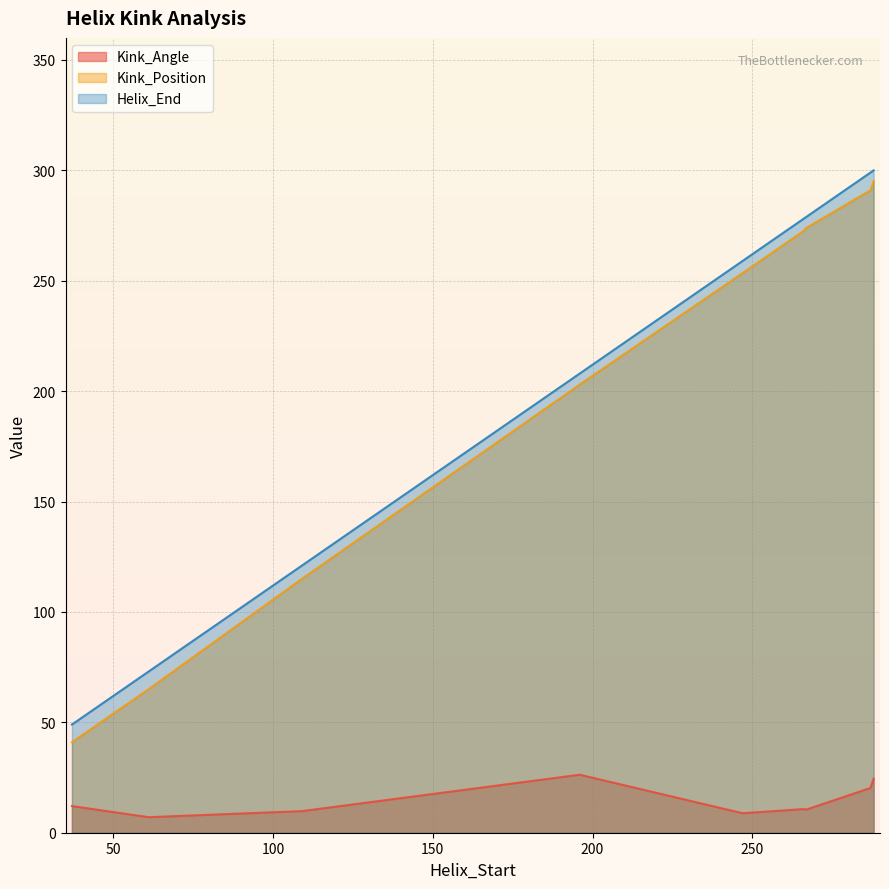

The value of Kink_Position at 61 is 34.1. True or false?

False